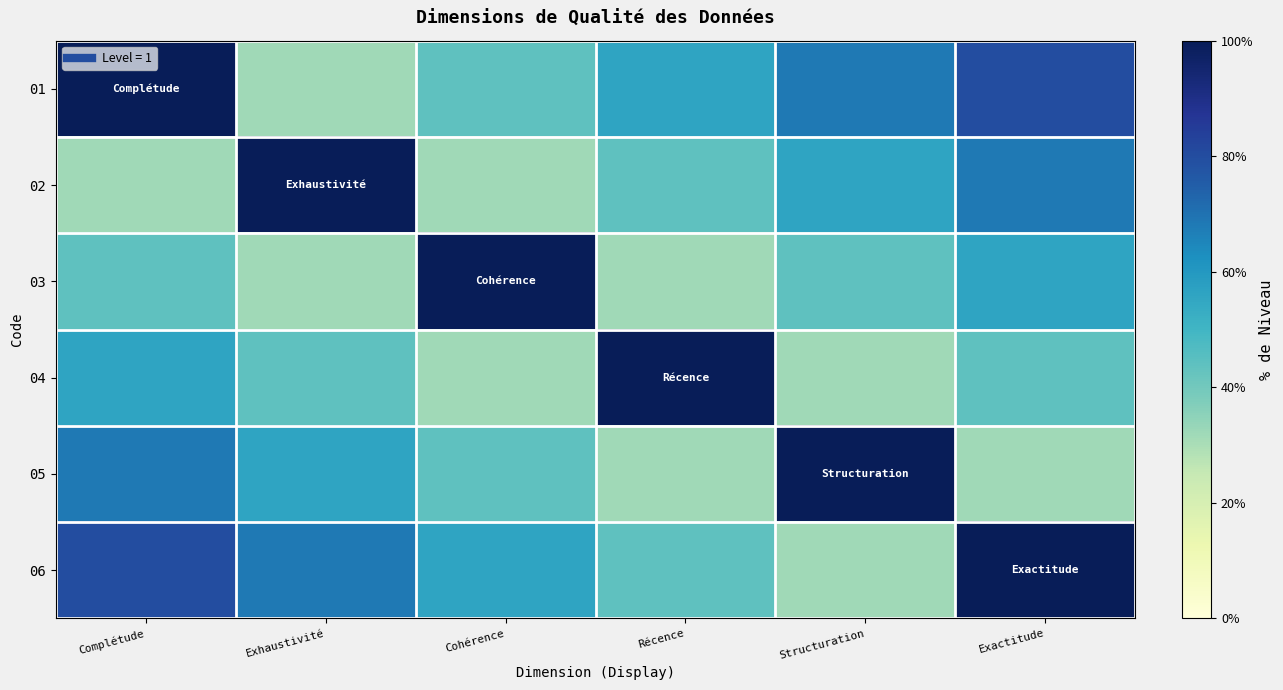

Reading left to right, transcribe all the data shown in this chart.

01: Complétude=1.0	Exhaustivité=0.3	Cohérence=0.4	Récence=0.6	Structuration=0.7	Exactitude=0.8
02: Complétude=0.3	Exhaustivité=1.0	Cohérence=0.3	Récence=0.4	Structuration=0.6	Exactitude=0.7
03: Complétude=0.4	Exhaustivité=0.3	Cohérence=1.0	Récence=0.3	Structuration=0.4	Exactitude=0.6
04: Complétude=0.6	Exhaustivité=0.4	Cohérence=0.3	Récence=1.0	Structuration=0.3	Exactitude=0.4
05: Complétude=0.7	Exhaustivité=0.6	Cohérence=0.4	Récence=0.3	Structuration=1.0	Exactitude=0.3
06: Complétude=0.8	Exhaustivité=0.7	Cohérence=0.6	Récence=0.4	Structuration=0.3	Exactitude=1.0